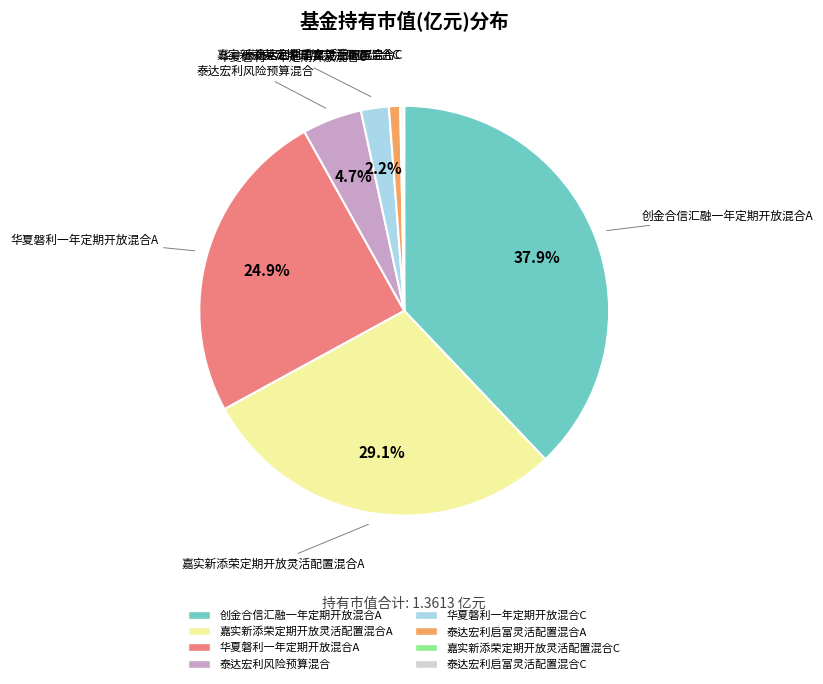

To the nearest percent, what is the difference between the largest and smallest slice percentages?

38%